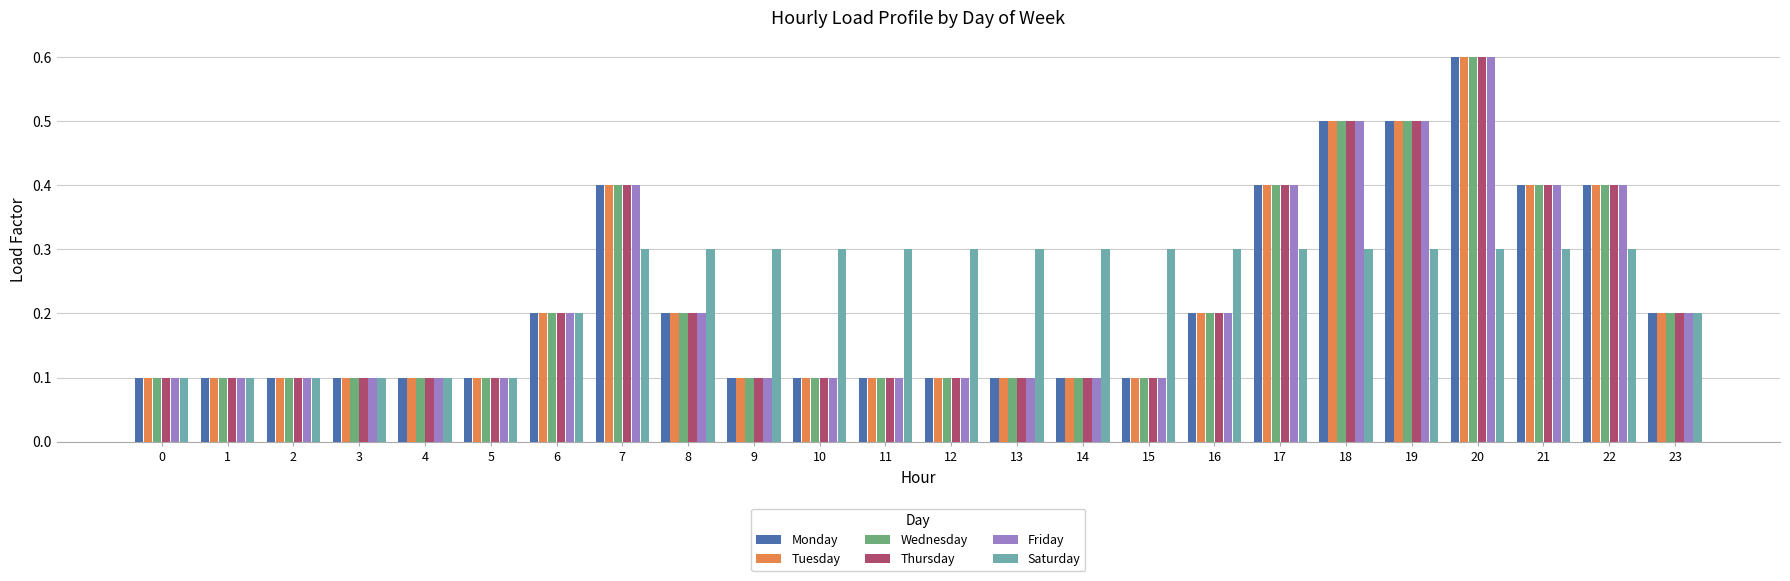

Is it true that Saturday equals 0.2 at 13?

False